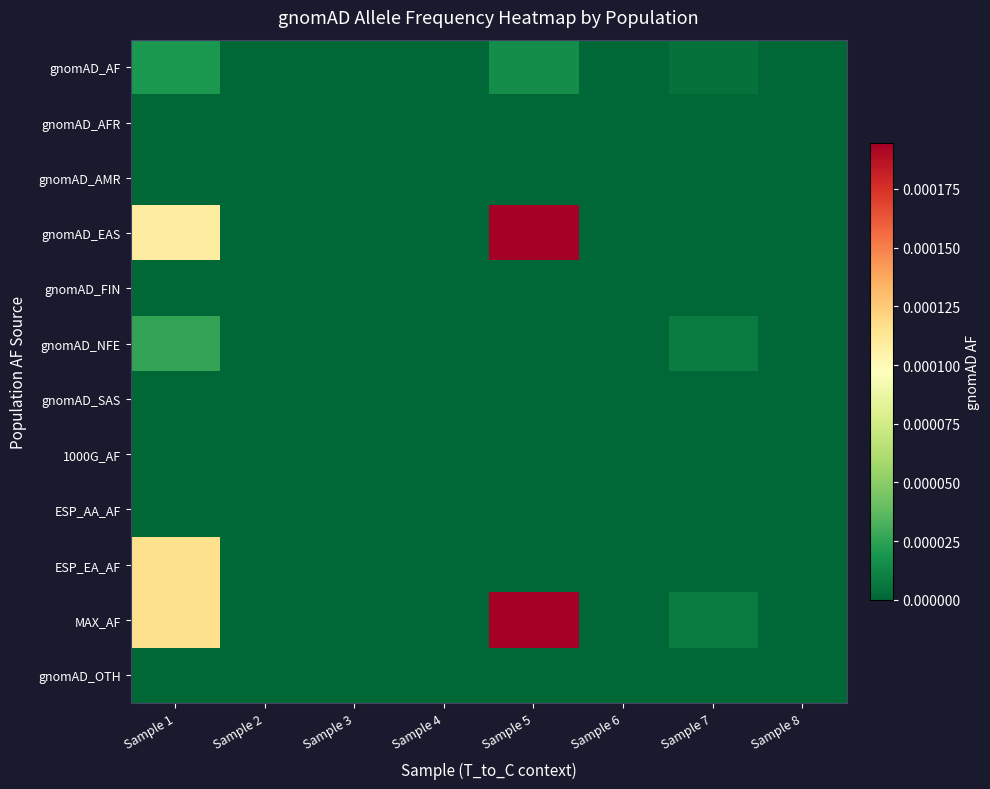

At how many categories does at least one series exceed 0?

3